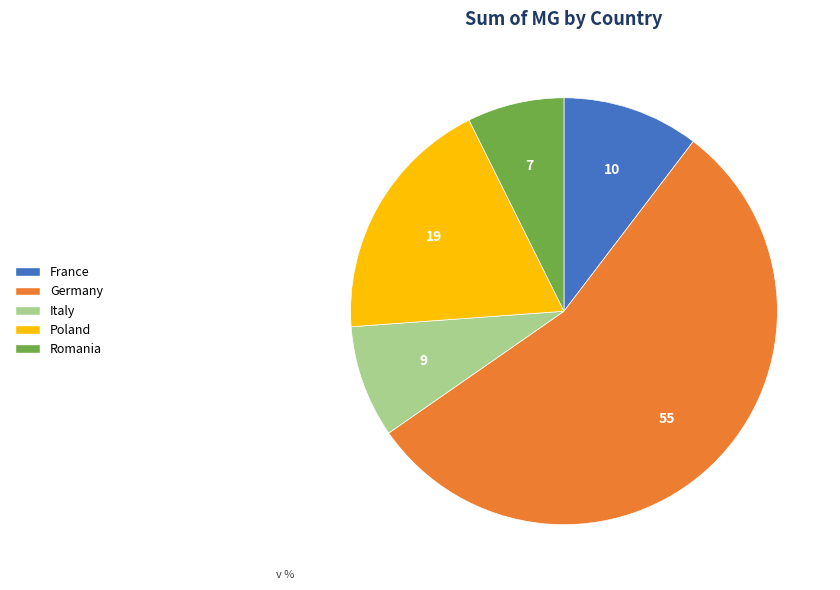

Which category has the biggest portion of the pie?

Germany